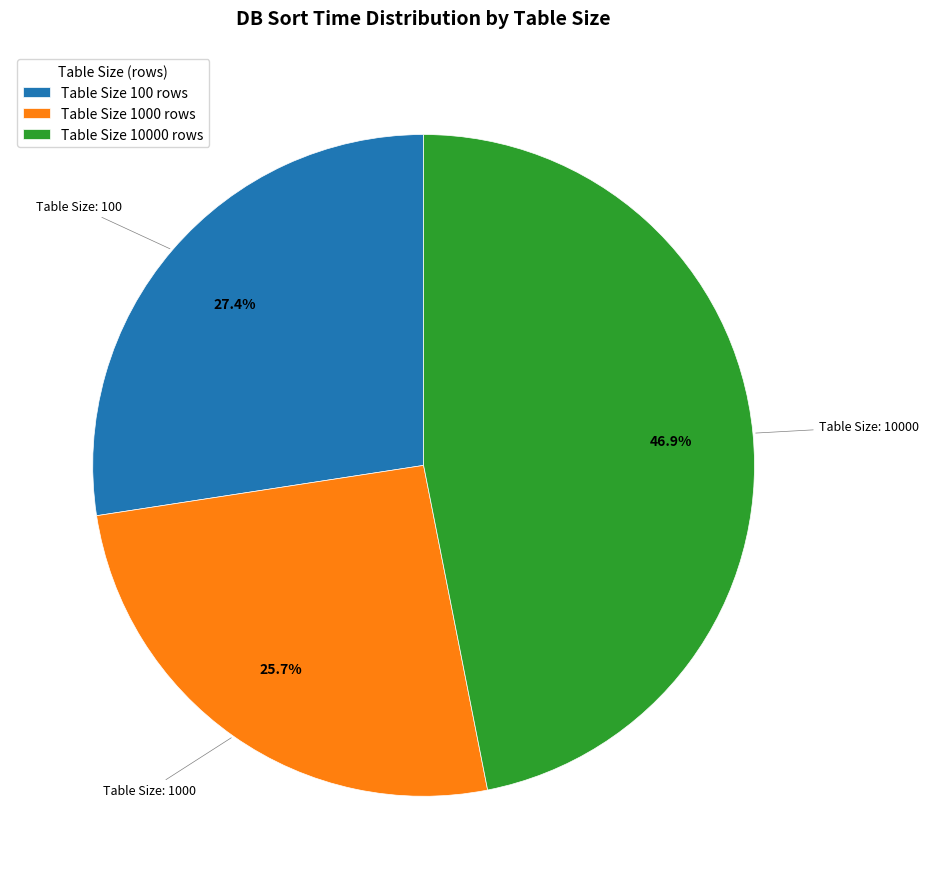

Do Table Size 100 rows and Table Size 10000 rows together represent more than half of the pie?

Yes